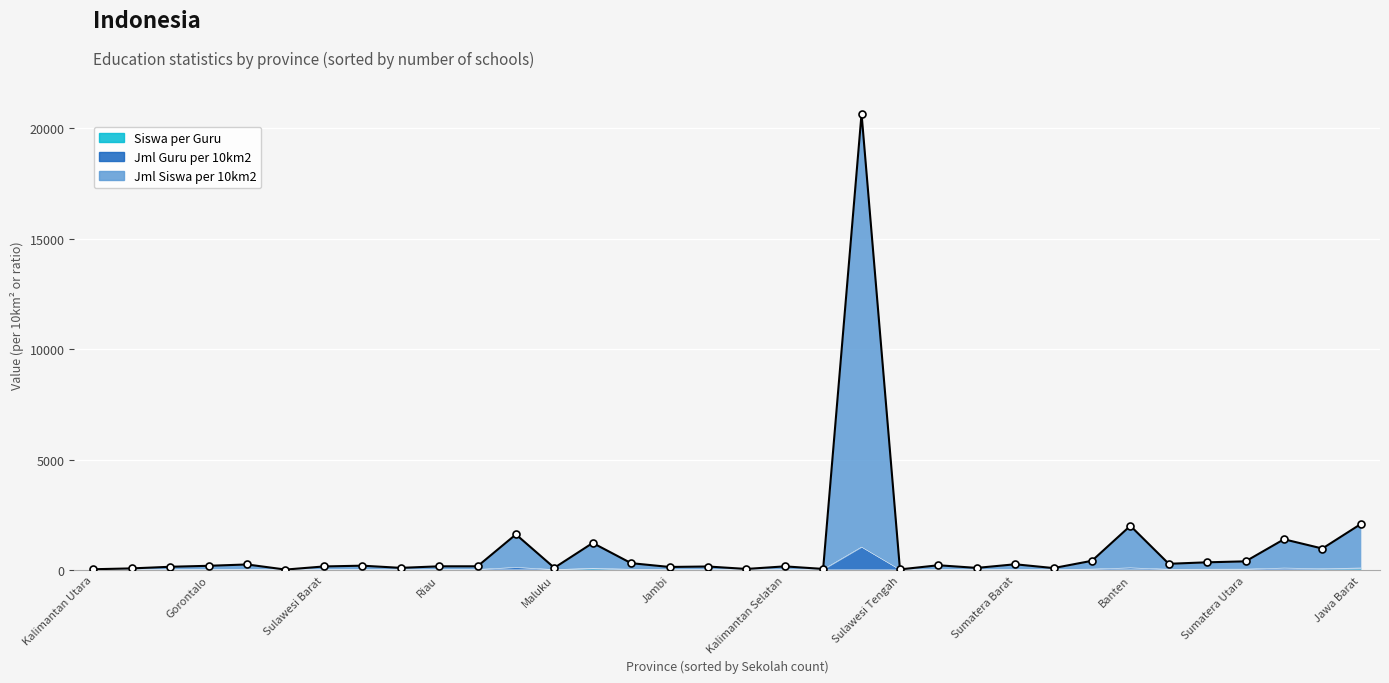

The Jml Siswa per 10km2 series shows 132.8 at Sulawesi Tenggara. True or false?

True